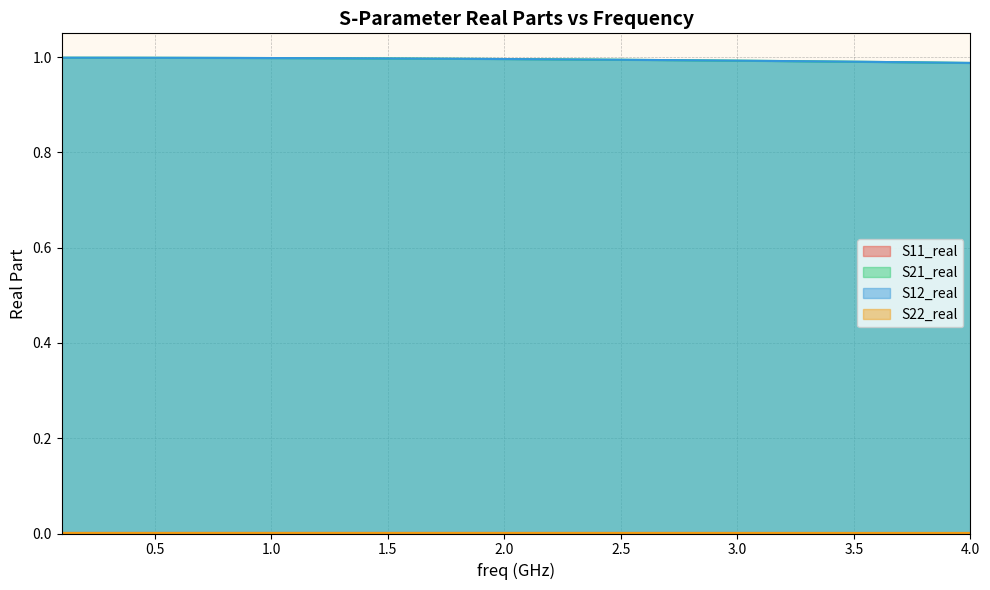

What are all the series names shown in the legend?

S11_real, S21_real, S12_real, S22_real